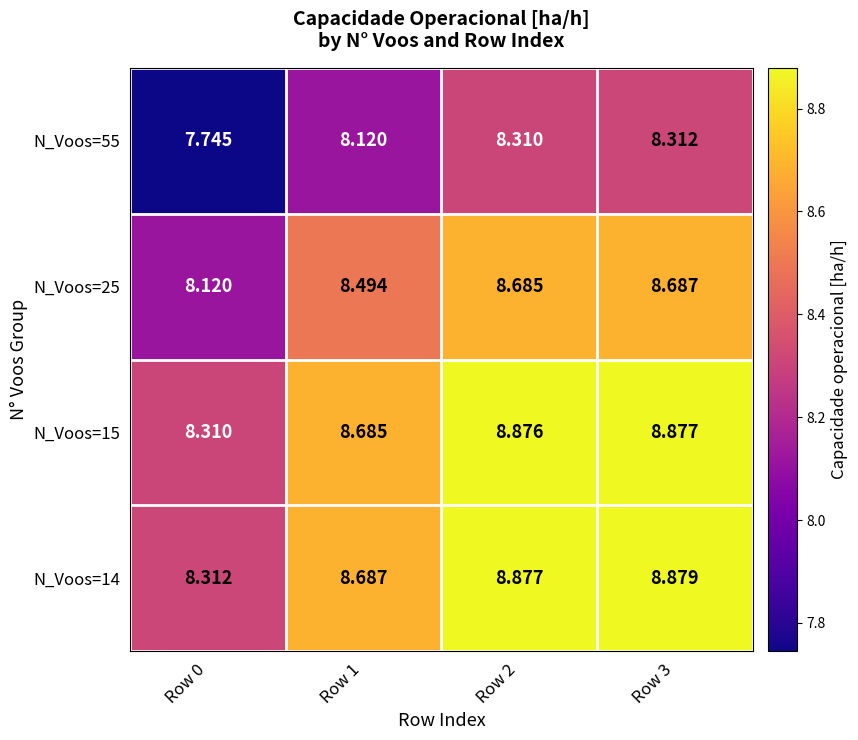

Is the value of N_Voos=14 at Row 1 greater than the value of N_Voos=15 at Row 2?

No